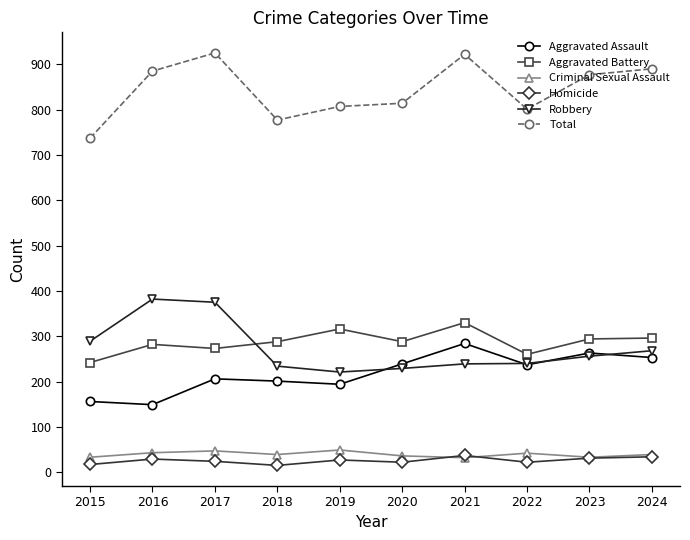

True or false: Total and Criminal Sexual Assault intersect in this chart.

False